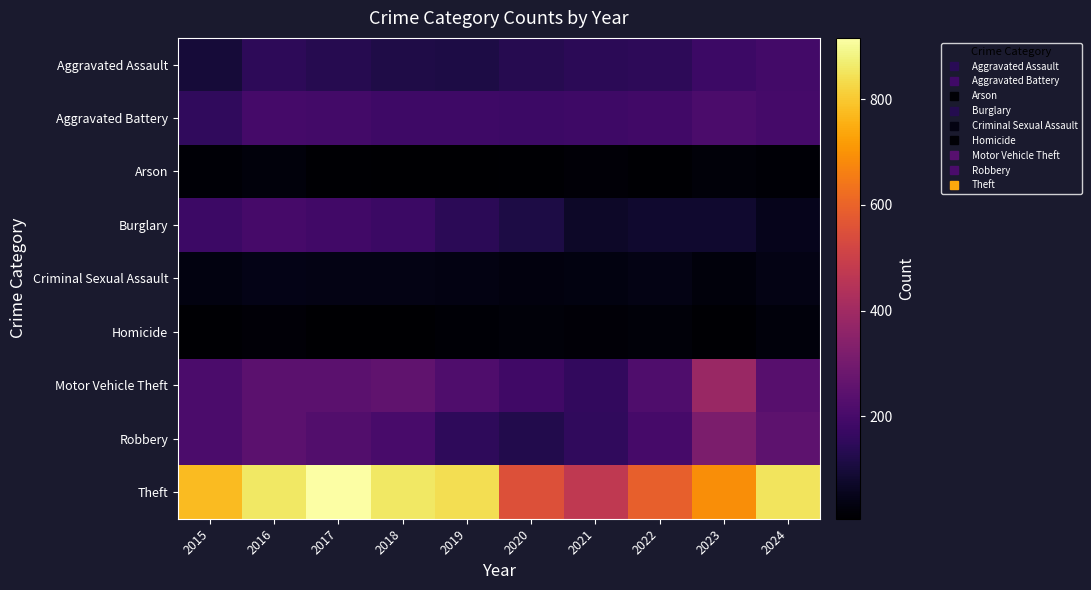

Which series changed the most between 2017 and 2019?

Theft